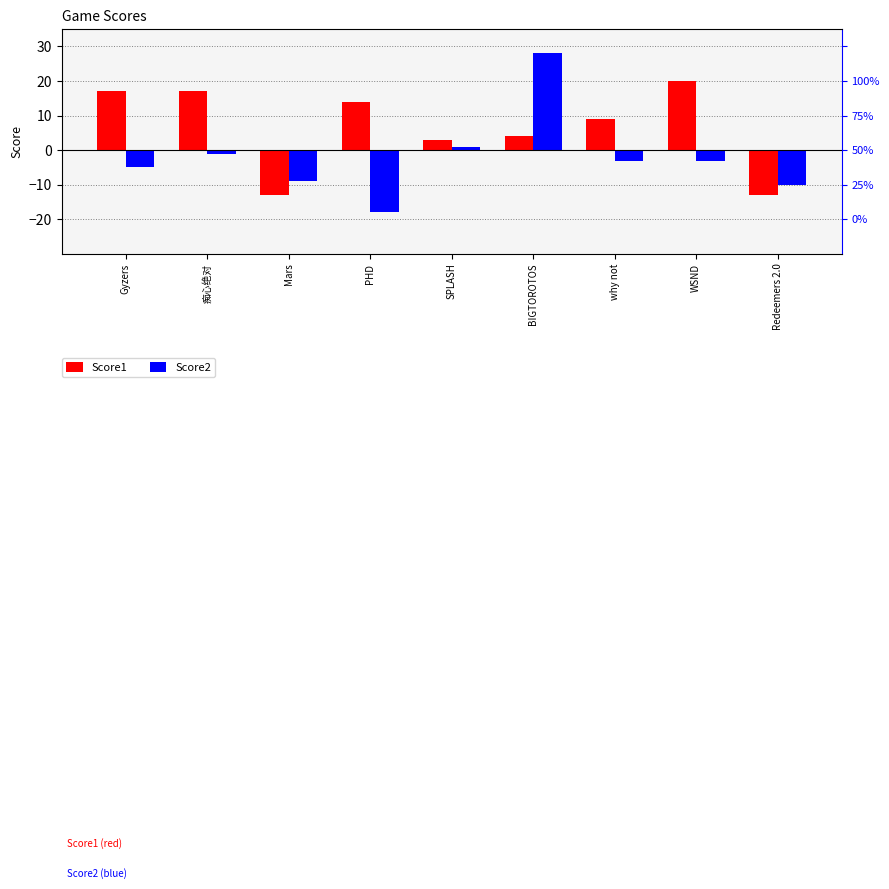

What is the difference between the second highest and second lowest values in the Score2 series?

11